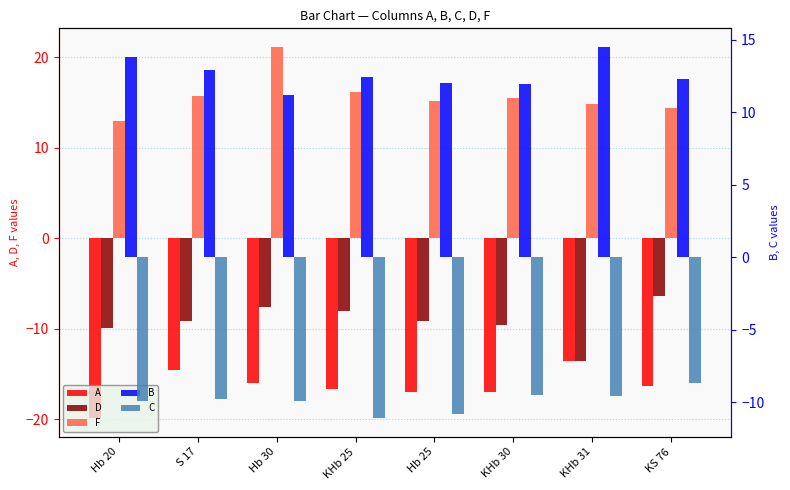

True or false: A has a value of -19.9 at Hb 20.

True